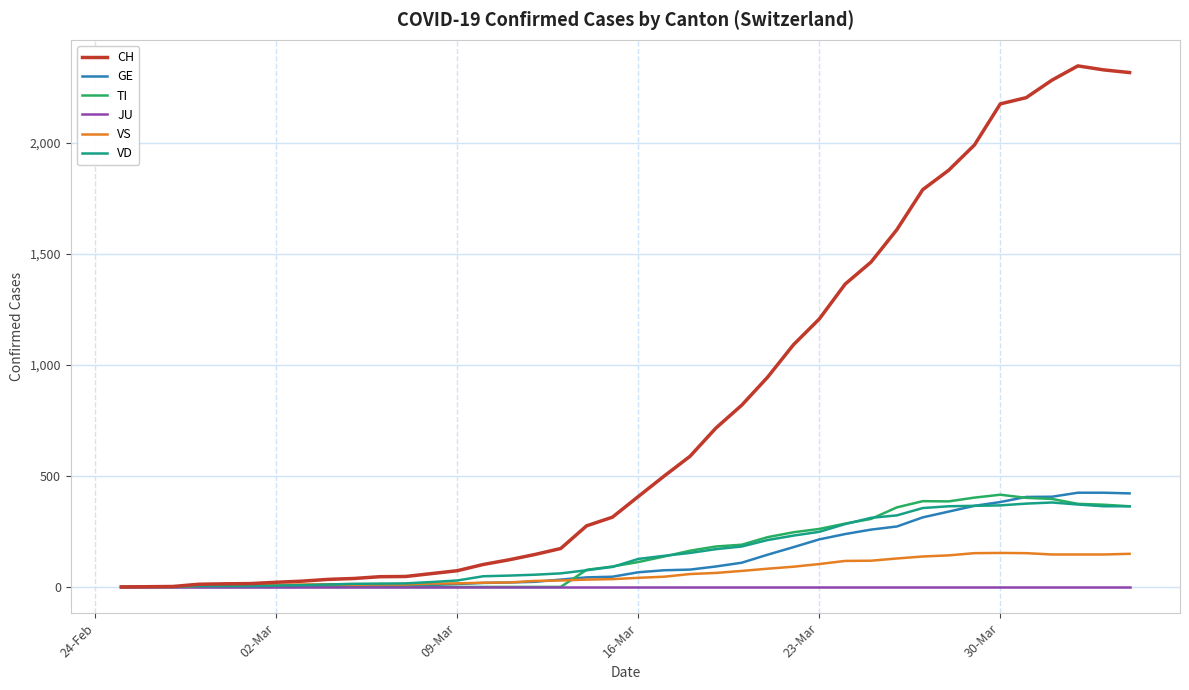

What is the maximum value shown in the chart?

2345